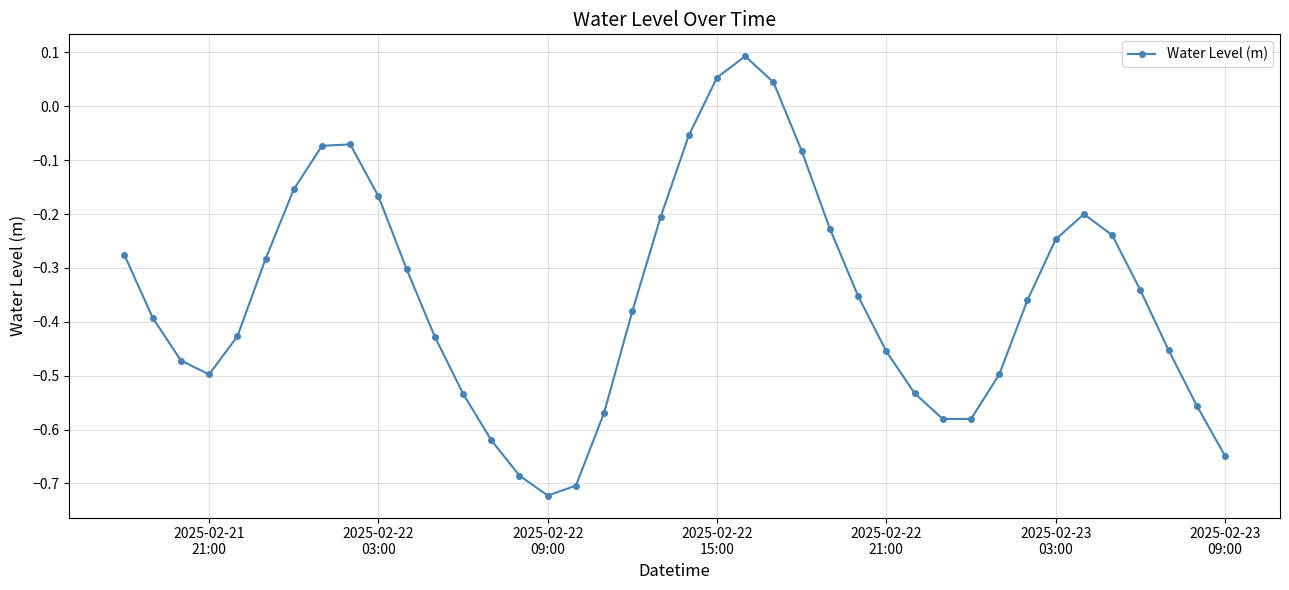

How many points are lower than both their immediate neighbors (excluding endpoints)?

3